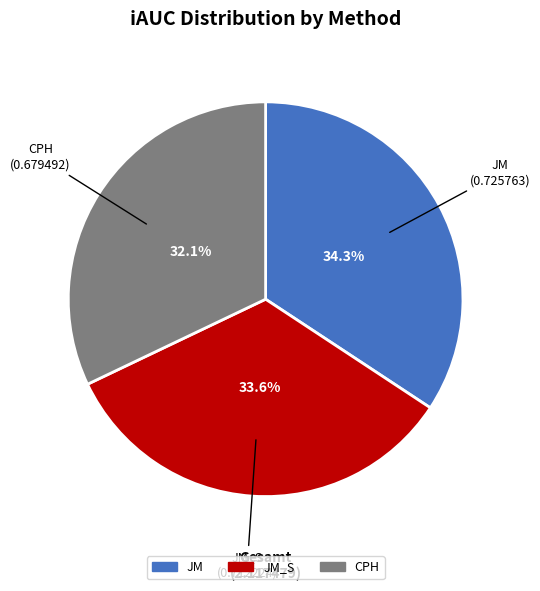

Which slice is the smallest?

CPH